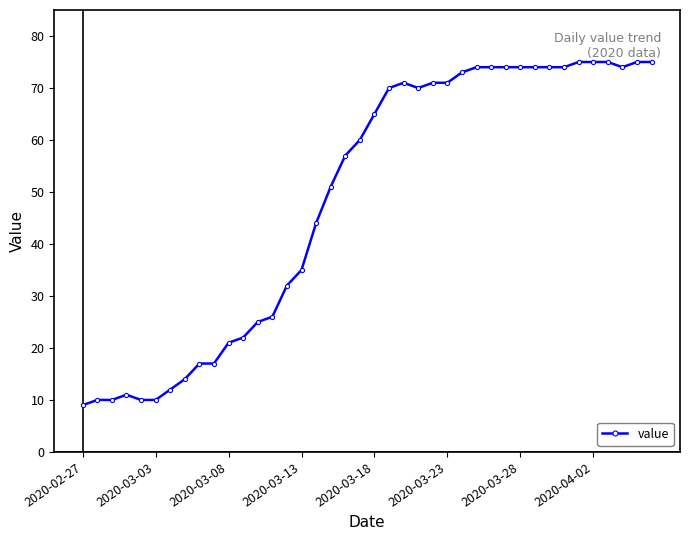

What is the value of the 39th point from the left?

75